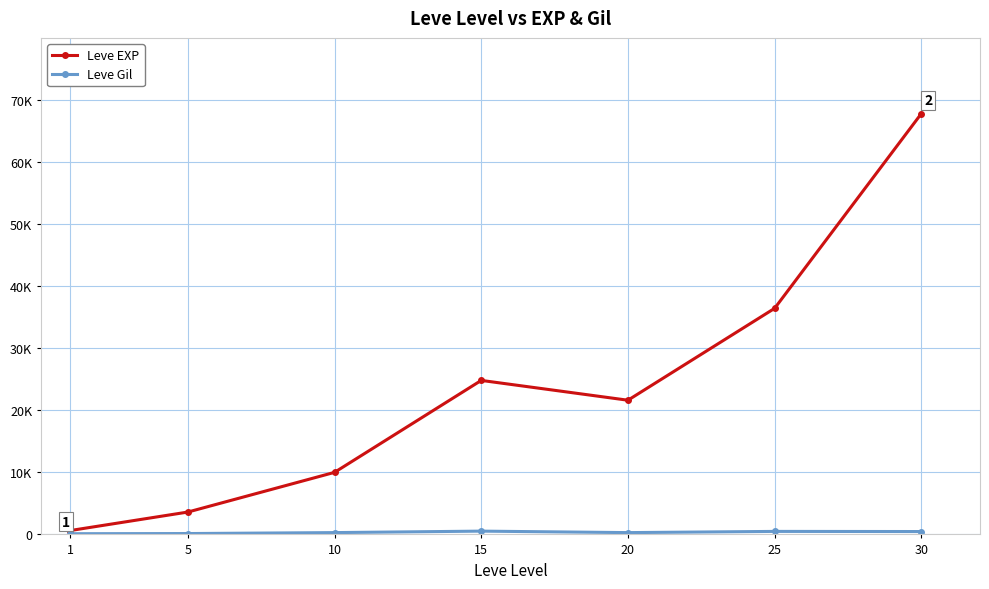

The value of Leve Gil at 30 is 310. True or false?

False